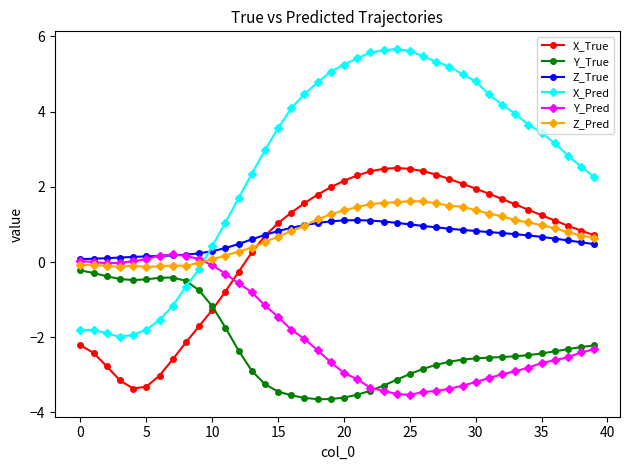

Which series has the widest spread of values?

X_Pred